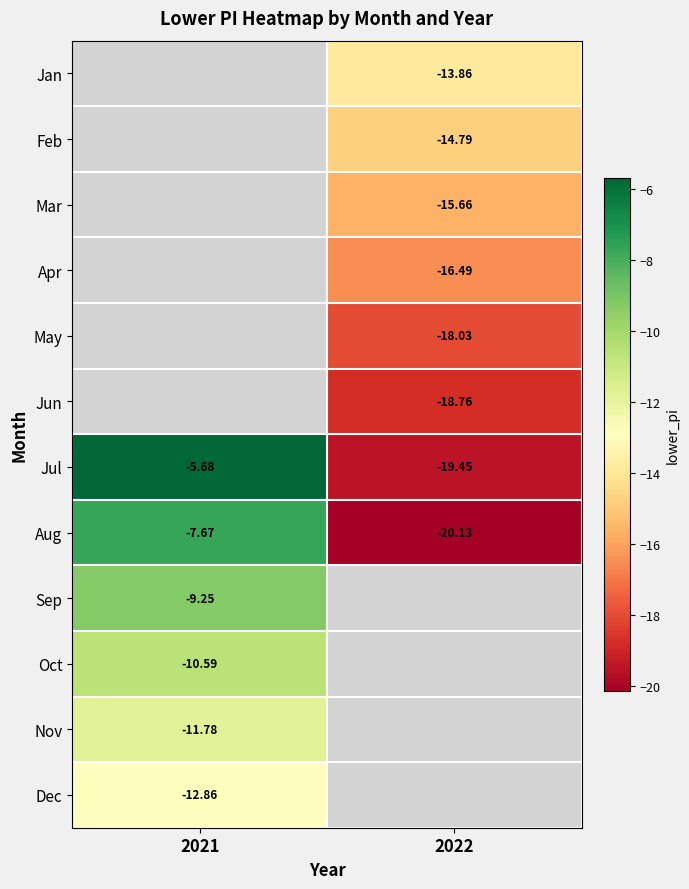

Which label corresponds to the largest value in the chart?

2021